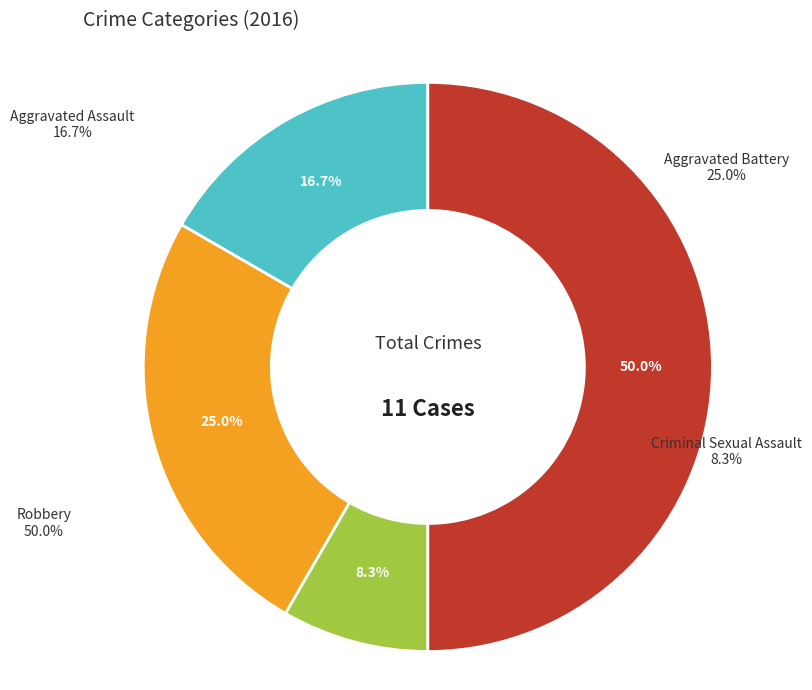

What is the change in value from Criminal Sexual Assault to Robbery?

+5